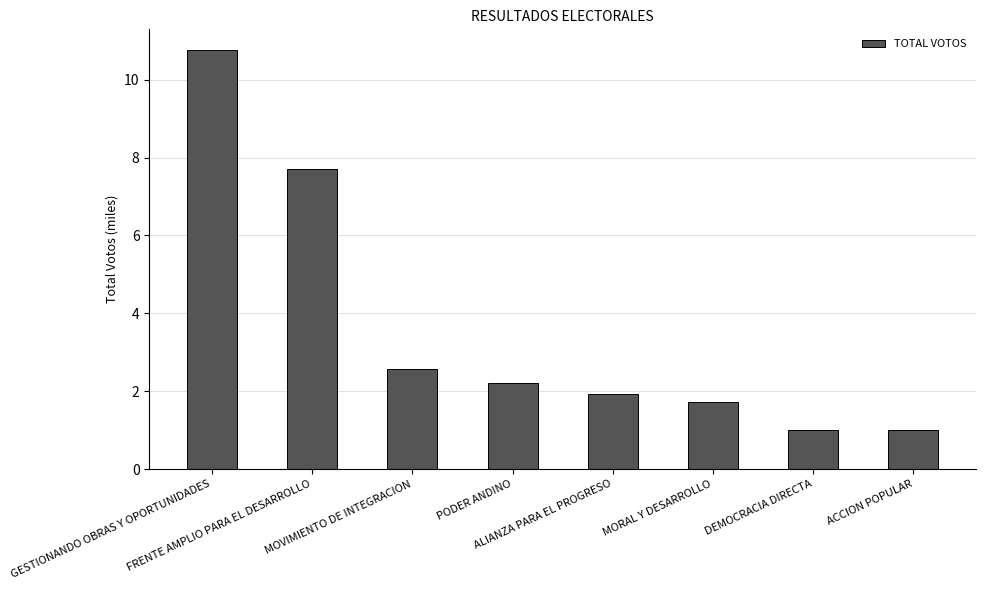

How many categories are shown in the chart?

8